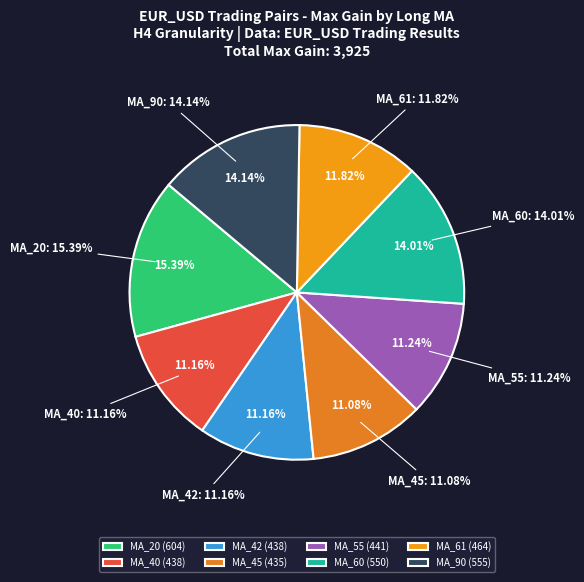

What is the total percentage of MA_20 and MA_61?

27.2%